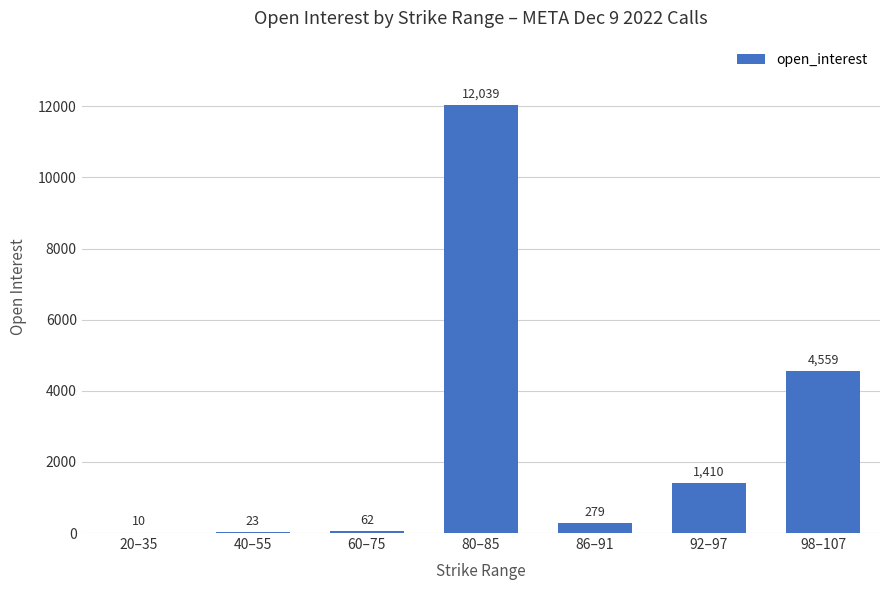

Reading right to left, what are all the values shown in this chart?

98–107=4559	92–97=1410	86–91=279	80–85=12039	60–75=62	40–55=23	20–35=10